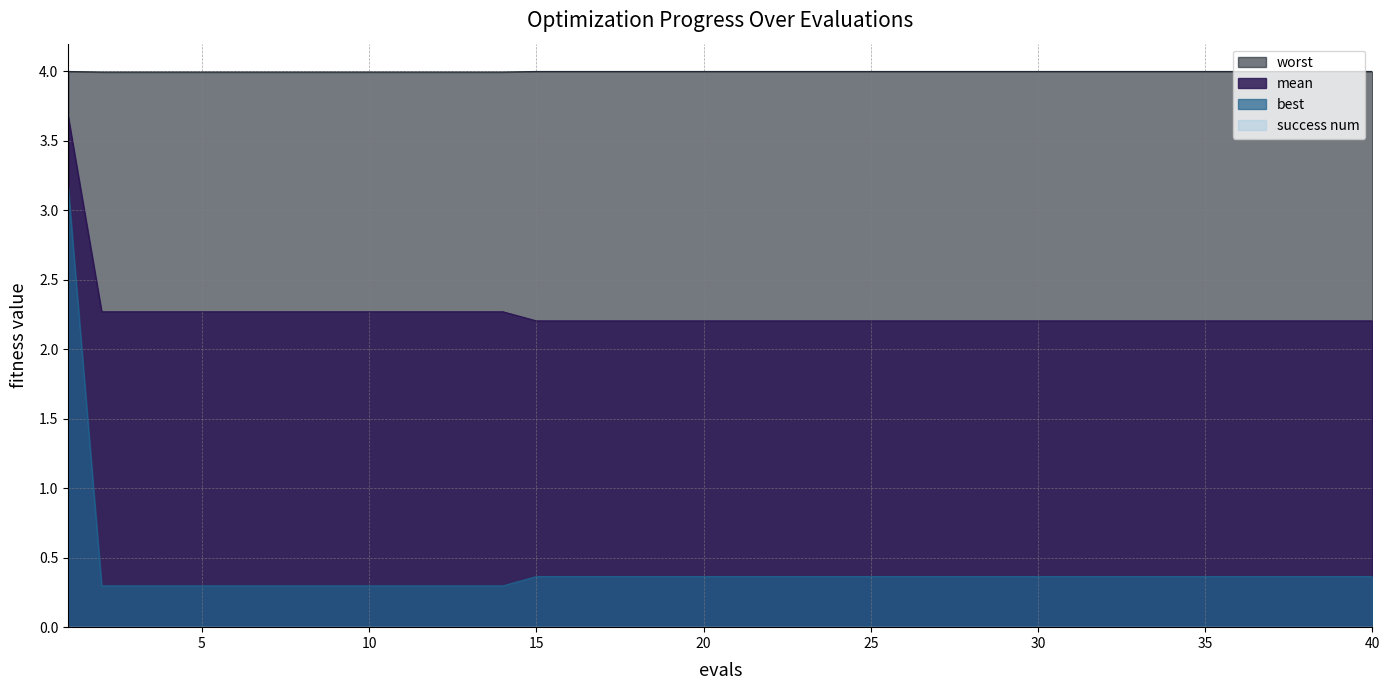

What is the value of the worst point at the 14th from the left?

4.0